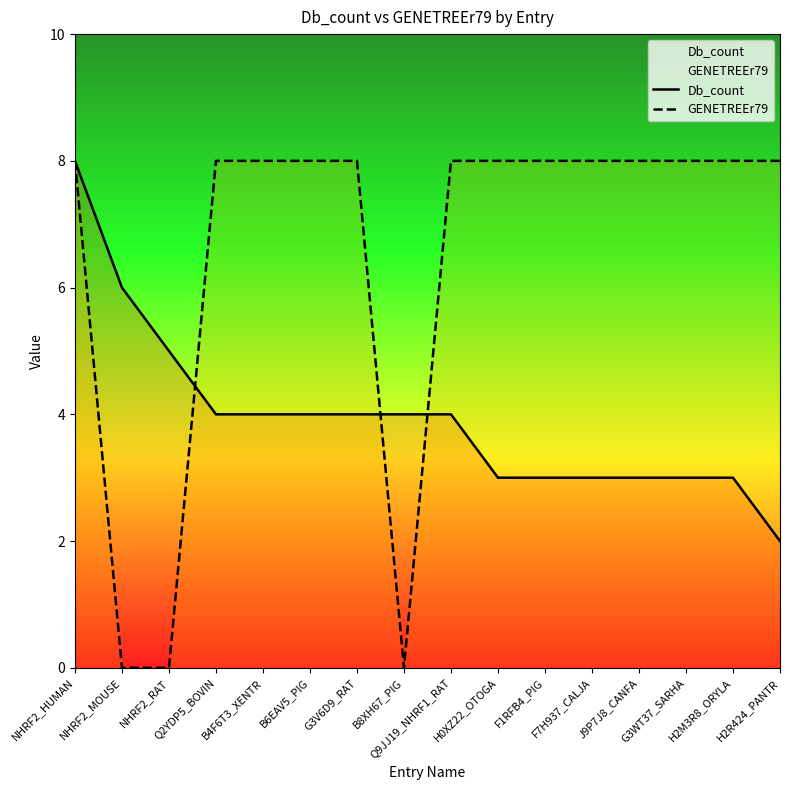

Which series ends up on top after the final intersection of GENETREEr79 and Db_count?

GENETREEr79